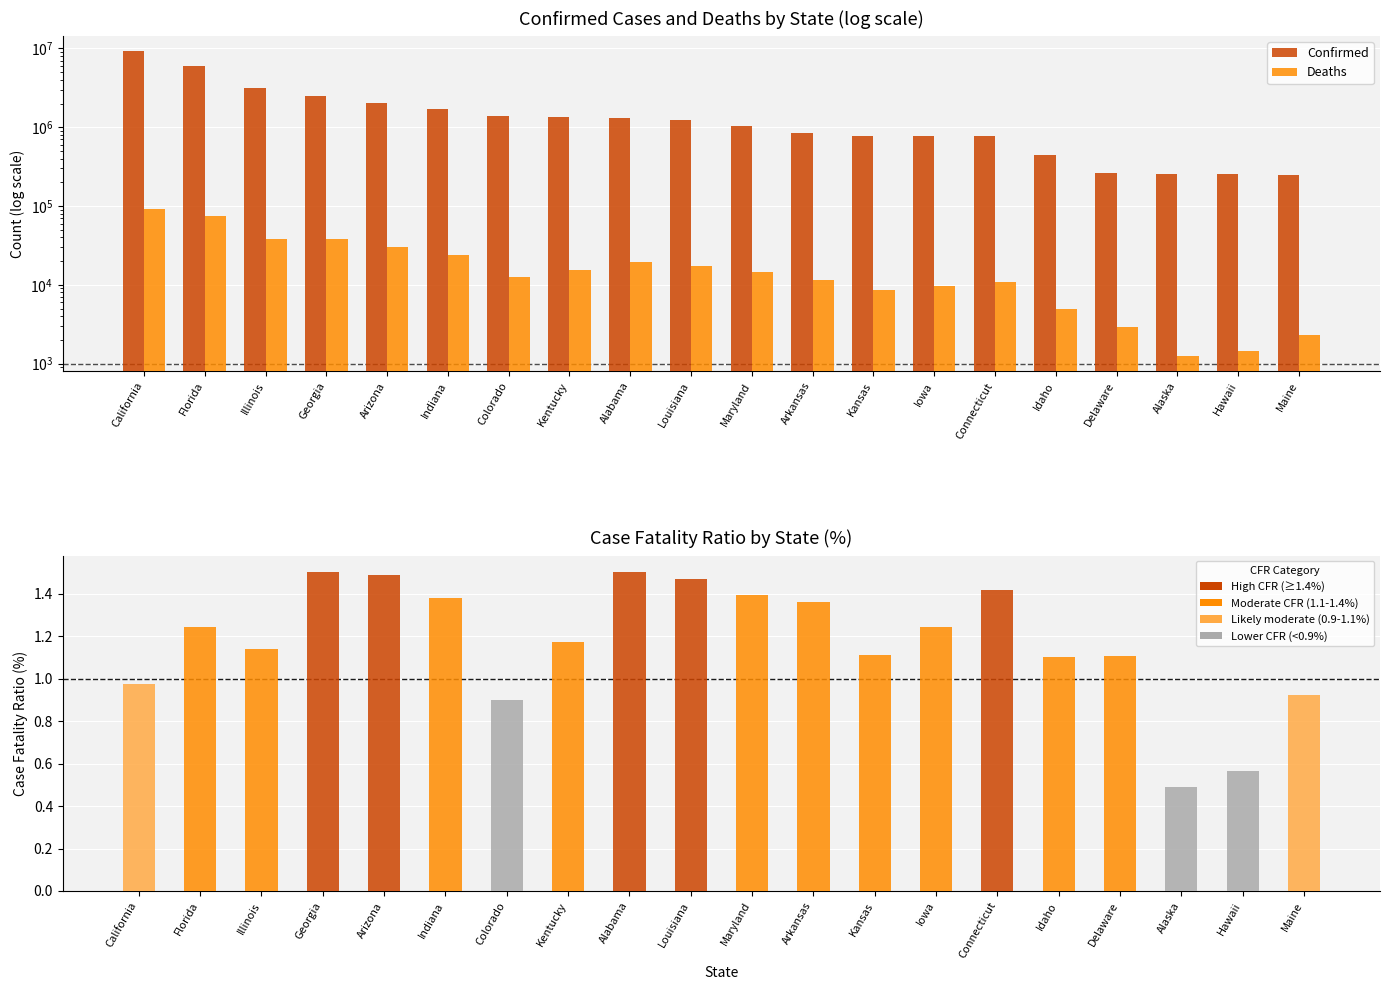

Which category has the lowest value in the Case Fatality Ratio (%) series?

Alaska